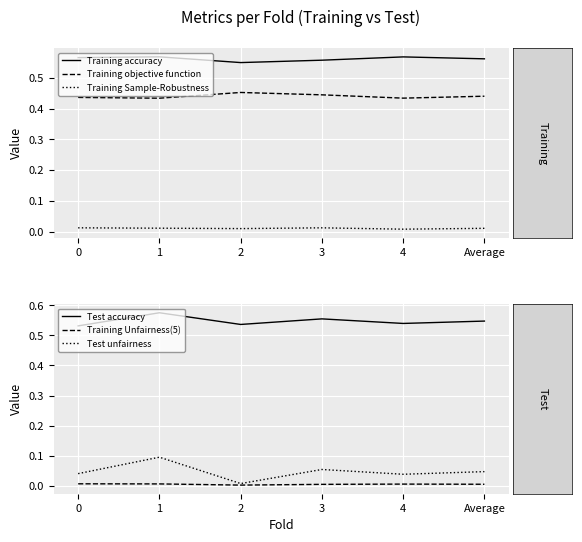

How many lines are shown in the chart?

6